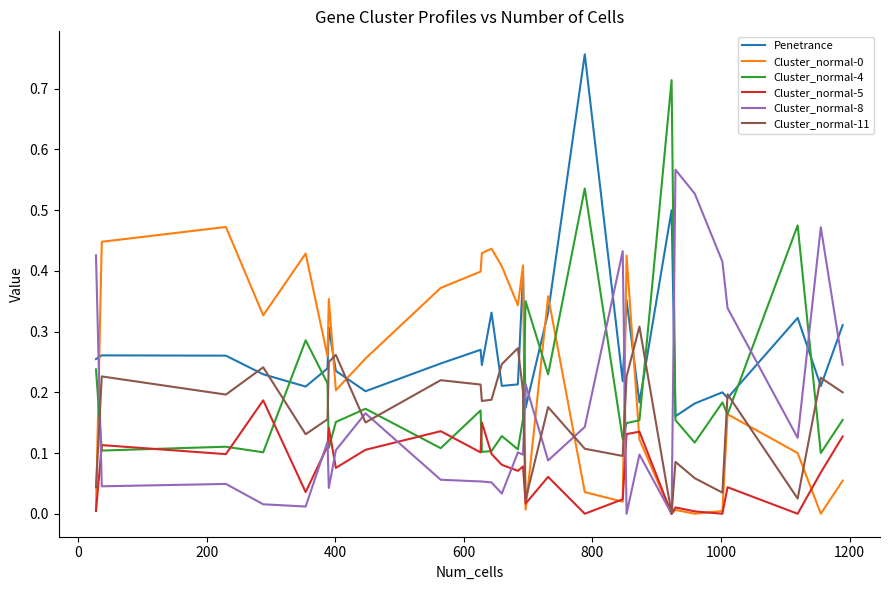

Which series has the largest total across all categories?

Penetrance